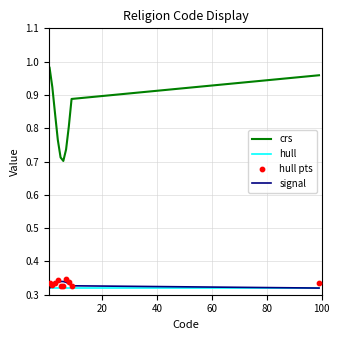

Which series has the largest total across all categories?

crs